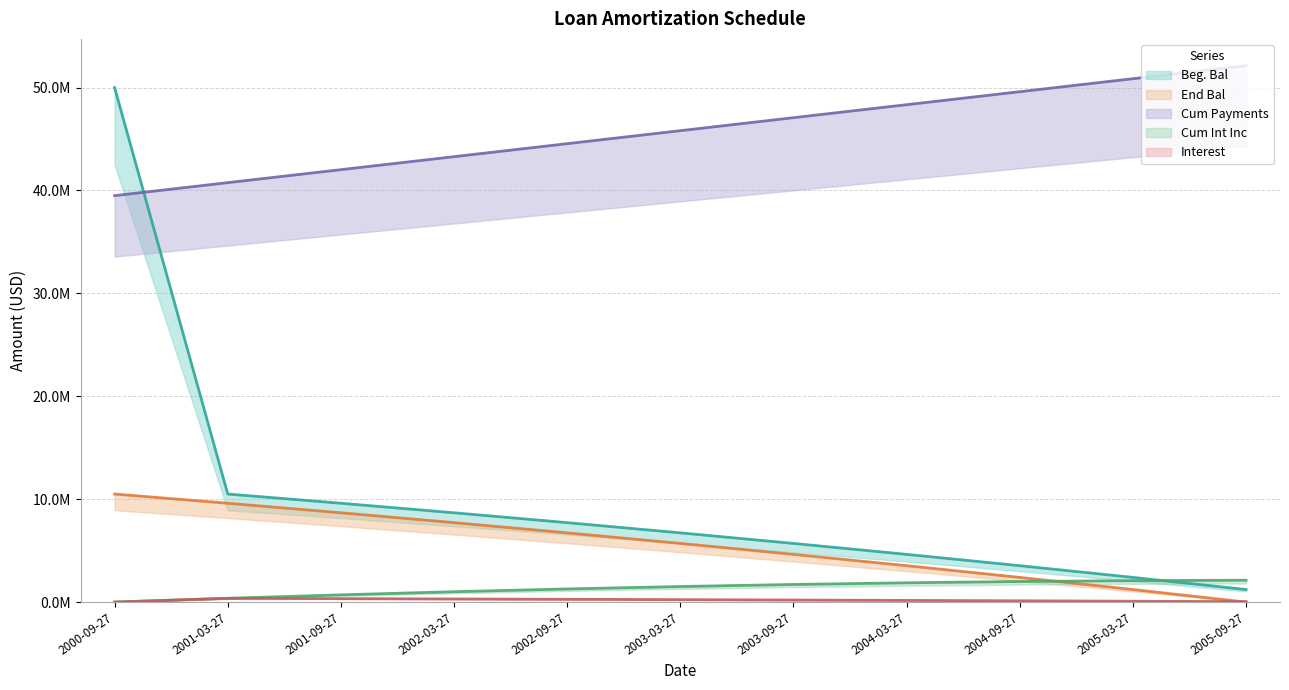

Between 2002-03-27 and 2004-09-27, which series saw the biggest shift?

Cum Payments